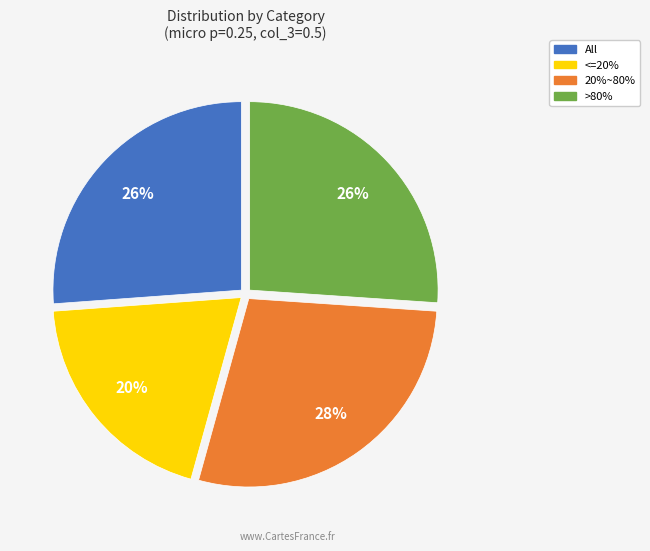

How many segments does this pie chart have?

4